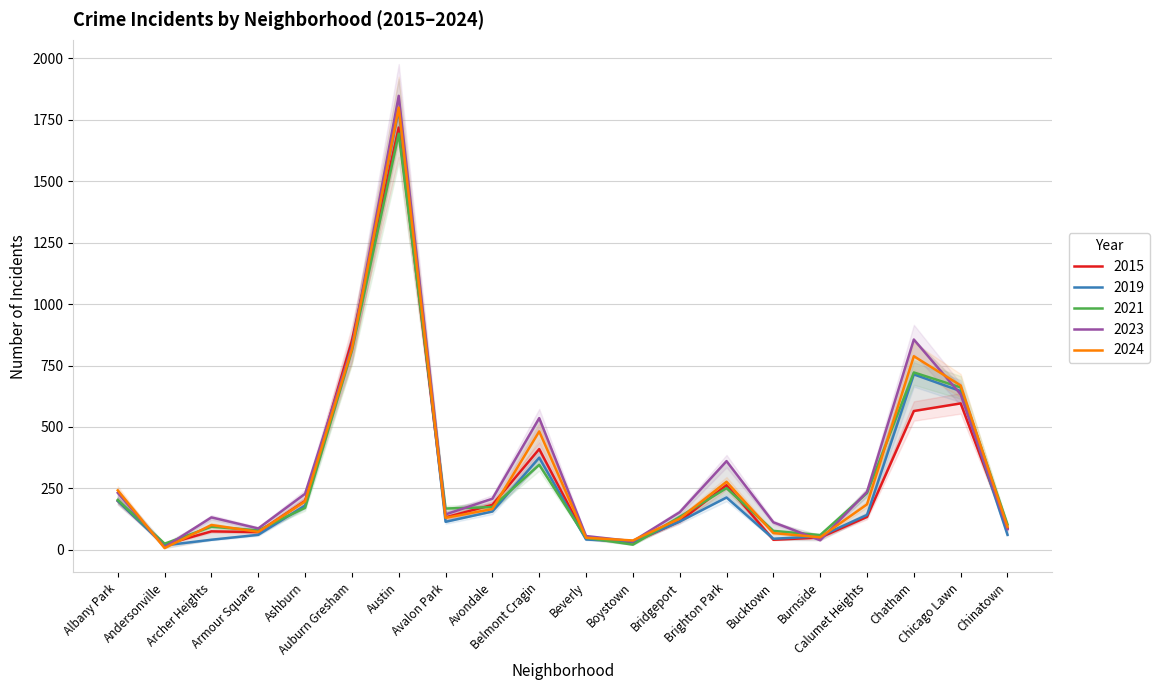

How many lines are shown in the chart?

5